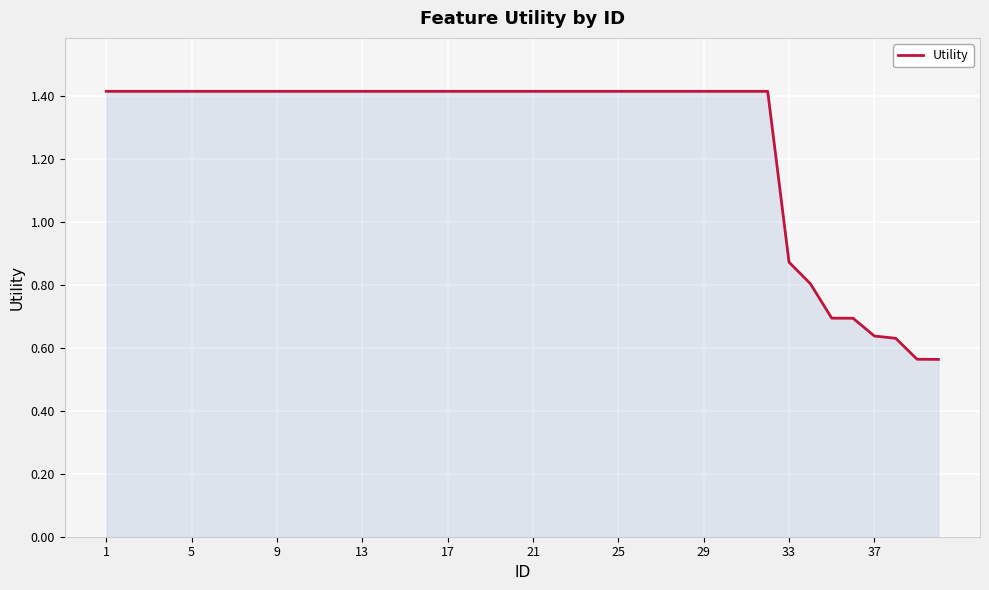

What is the greatest value displayed?

1.4